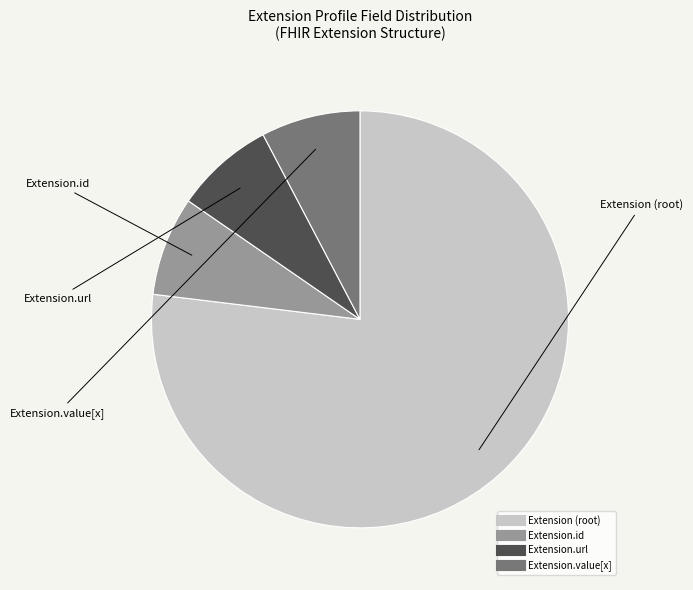

Is there a majority slice in this chart?

Yes